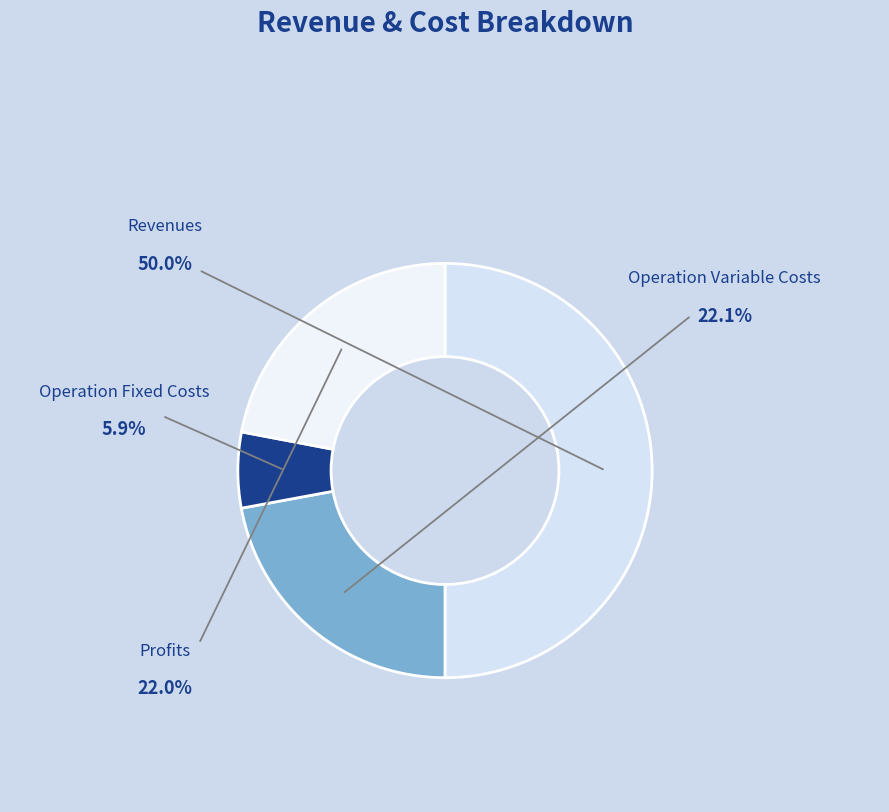

How many segments does this pie chart have?

4